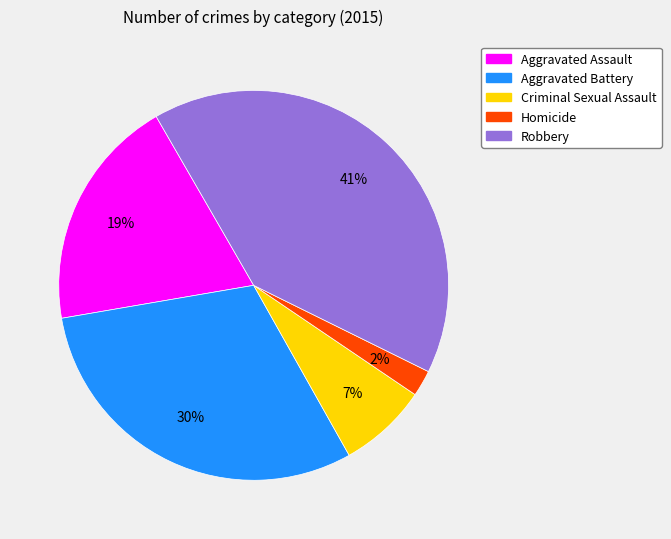

How many segments does this pie chart have?

5